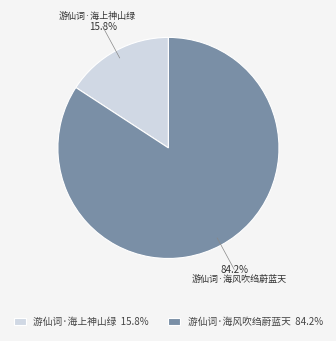

How much of the chart is everything except 游仙词·海上神山绿?

84.2%